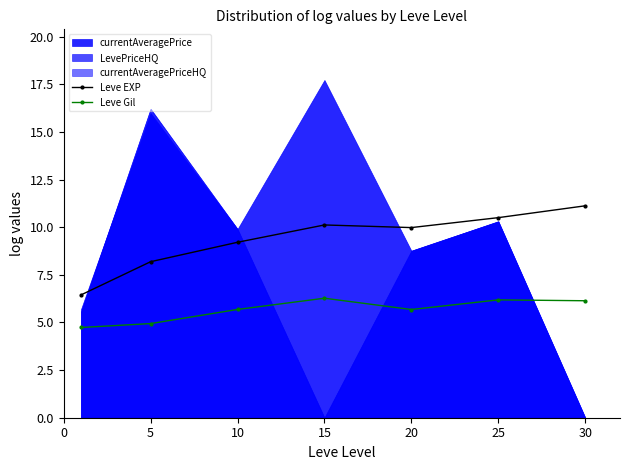

True or false: Leve Gil and Leve EXP cross at least once.

False